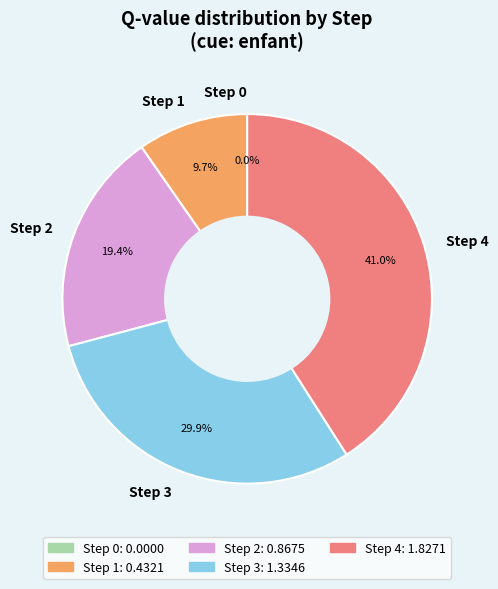

How many slices are in this pie chart?

5